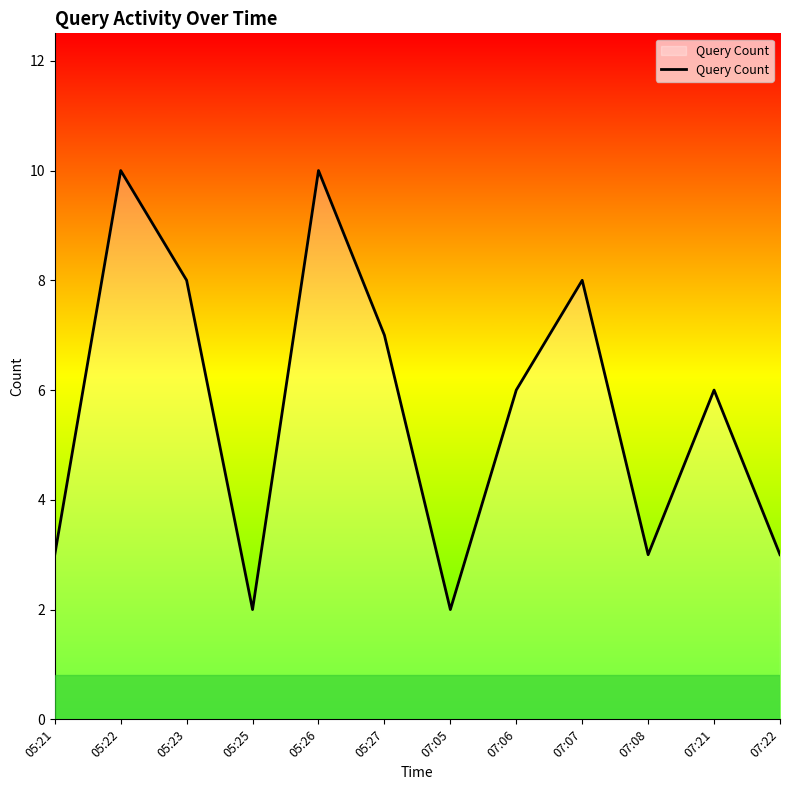

Reading left to right, extract all data points from this chart.

3	10	8	2	10	7	2	6	8	3	6	3